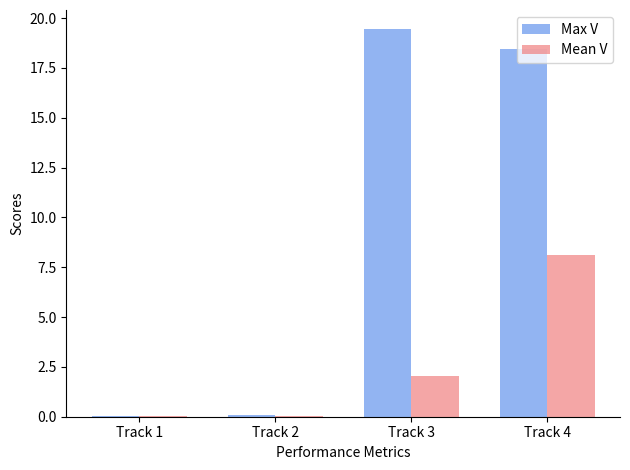

The Max V series shows 27.6 at Track 3. True or false?

False